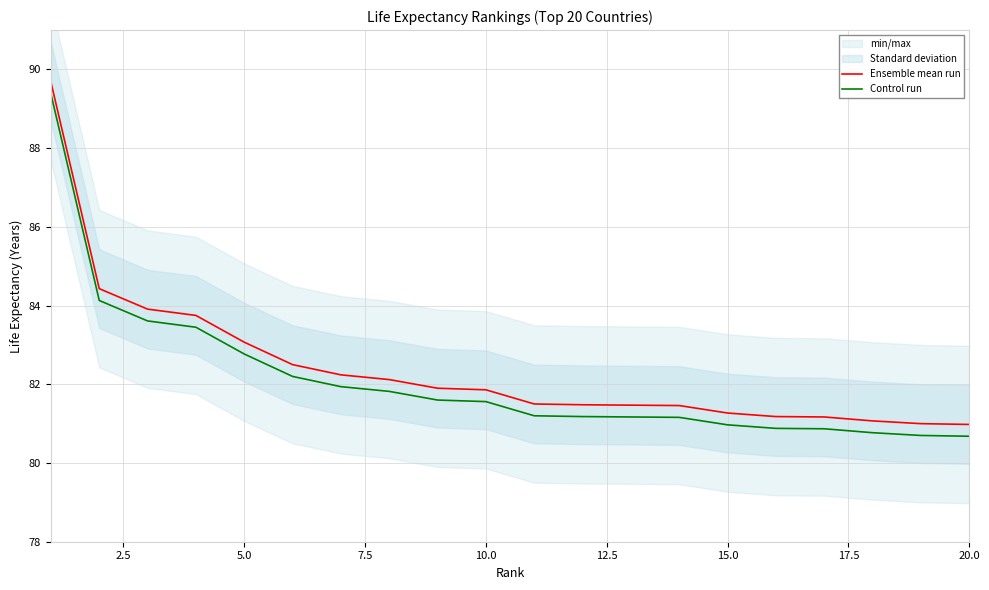

True or false: Ensemble mean run and Control run intersect in this chart.

False